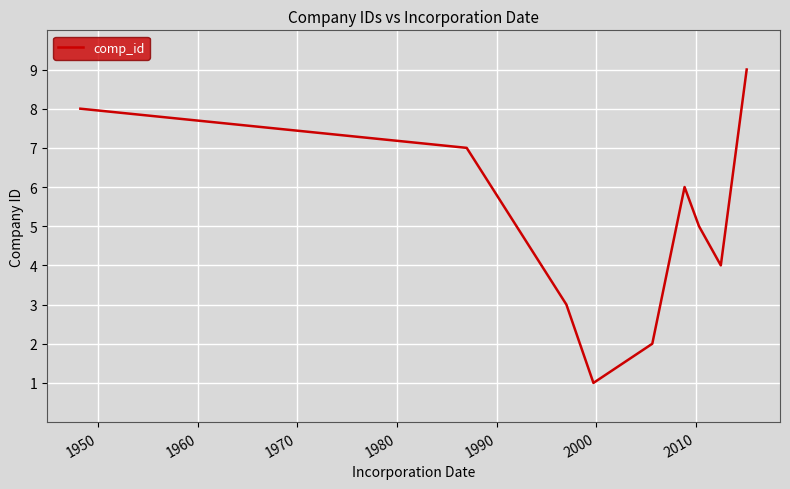

What is the difference between the maximum and minimum values?

8